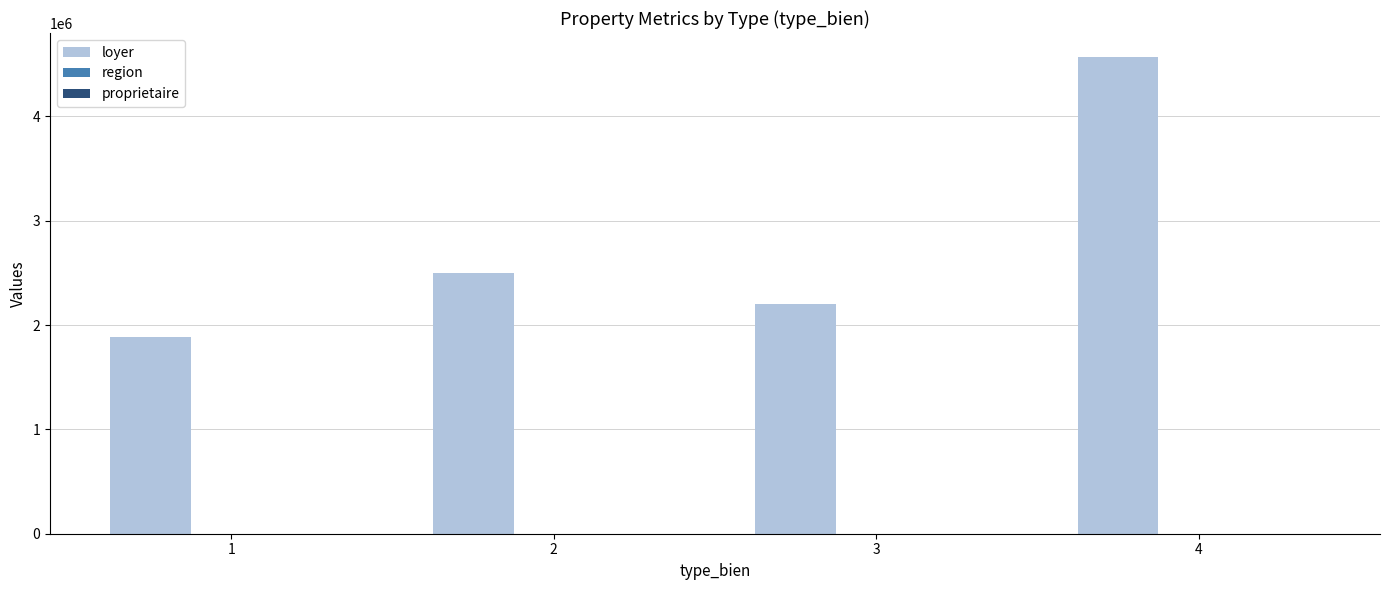

What is the greatest value displayed?

4570000